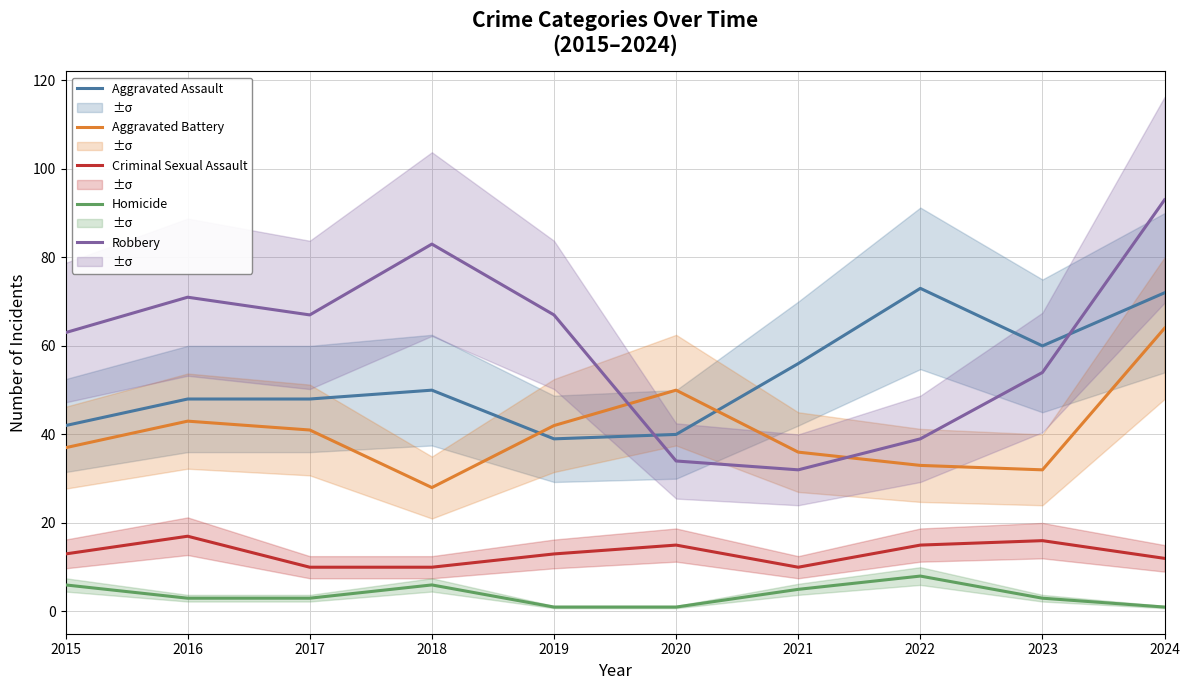

What is the greatest value displayed?

93